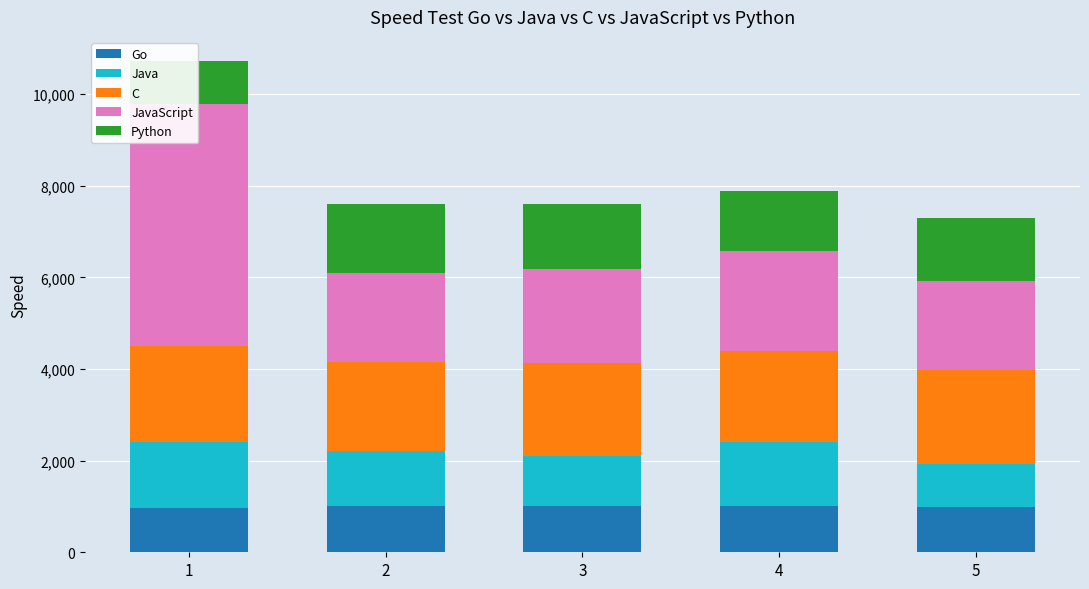

How many values in the JavaScript series are below 2053?

2